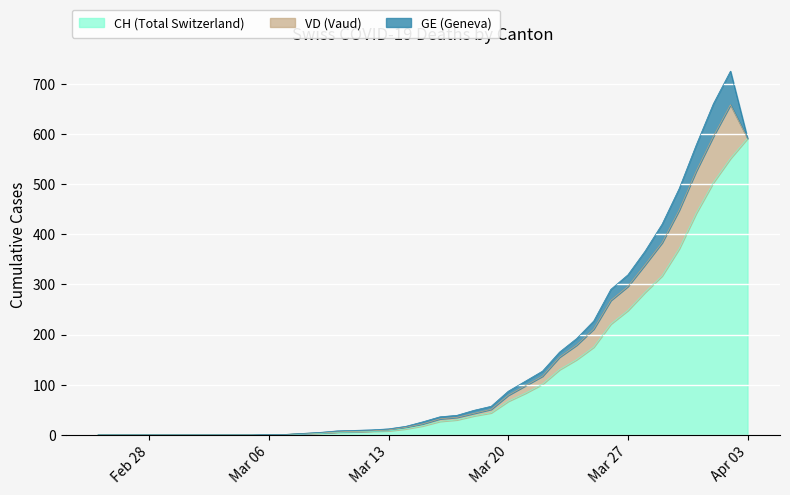

What is the label of the 29th point from the right?

2020-03-06